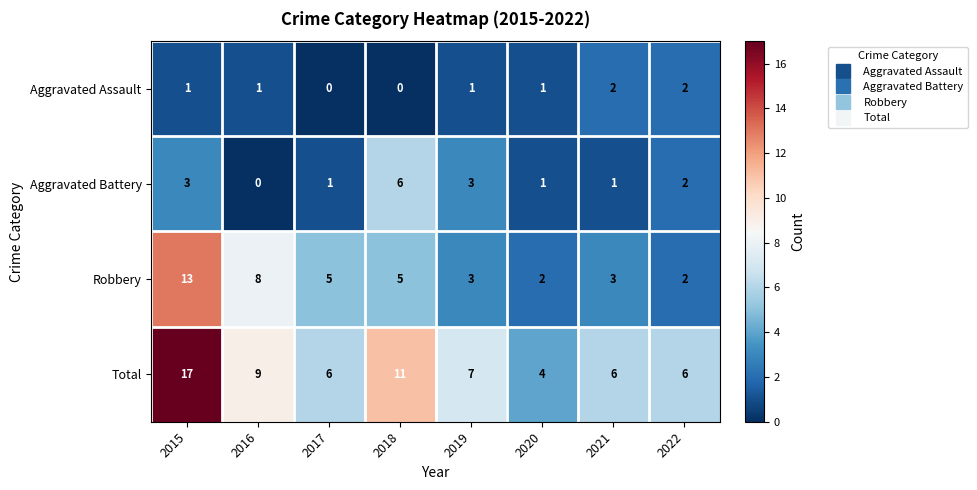

True or false: Total has a value of 7 at 2019.

True